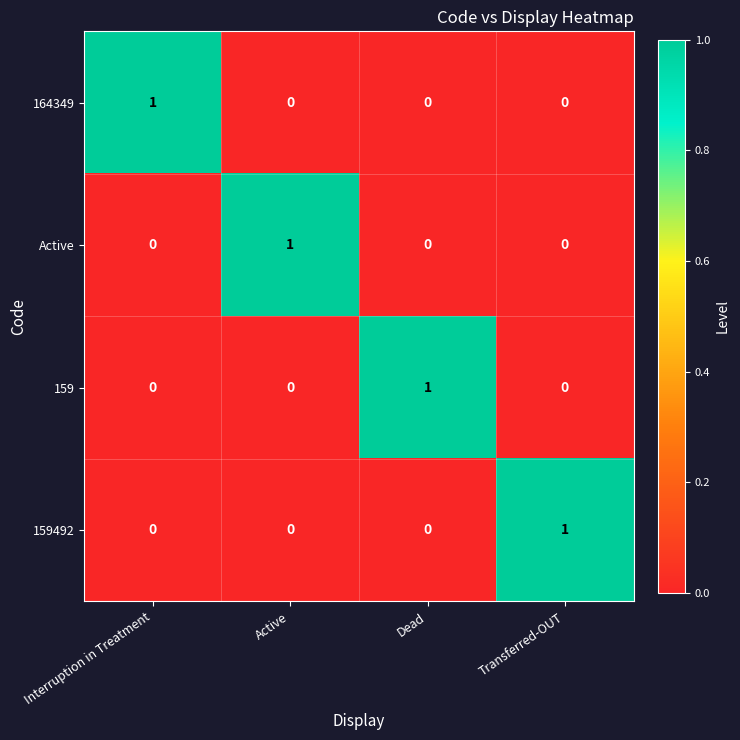

True or false: 159 has a value of -1 at Interruption in Treatment.

False